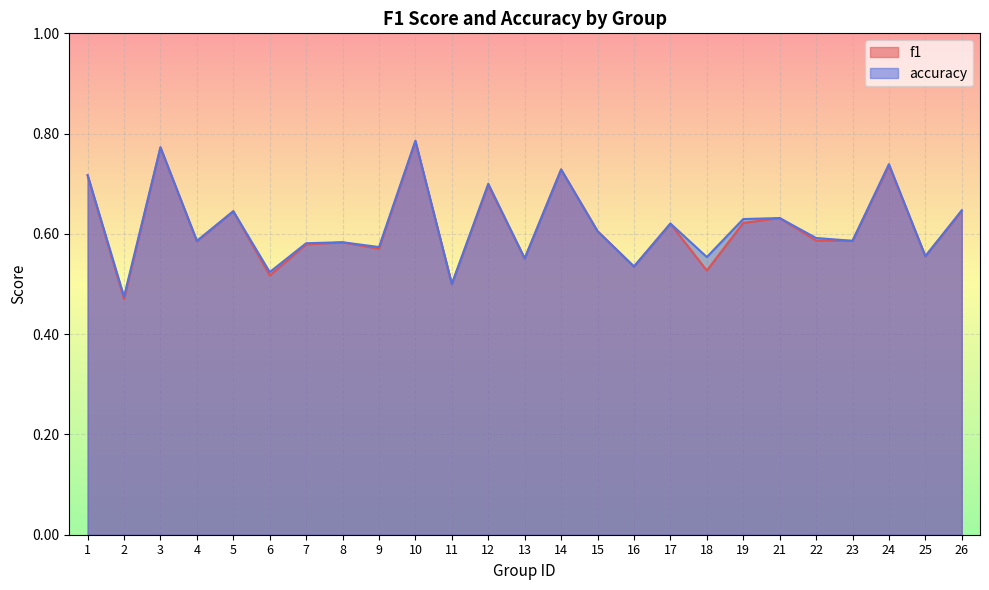

At which label is f1 closest to 0?

2